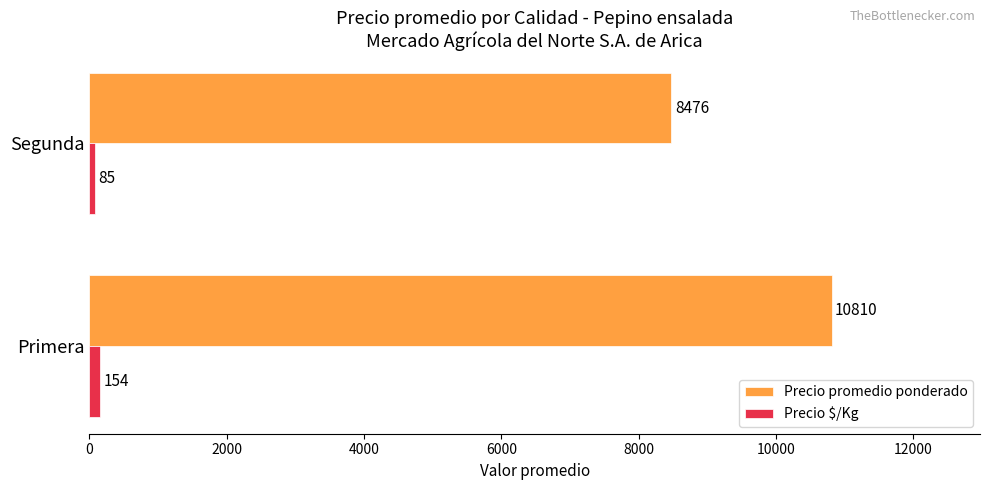

Which series has the widest spread of values?

Precio promedio ponderado